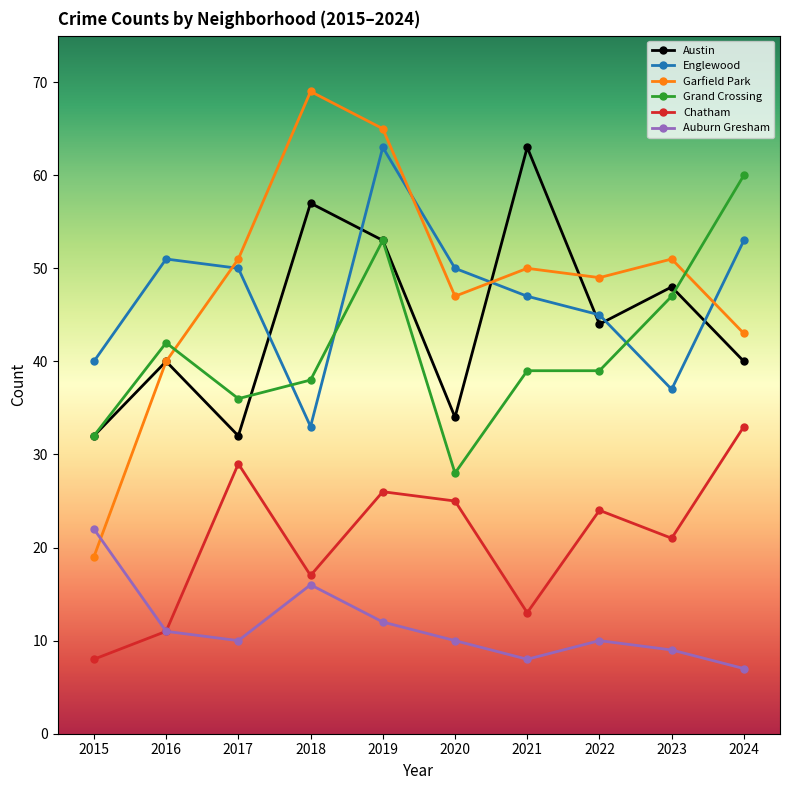

Count the number of data series in this chart.

6